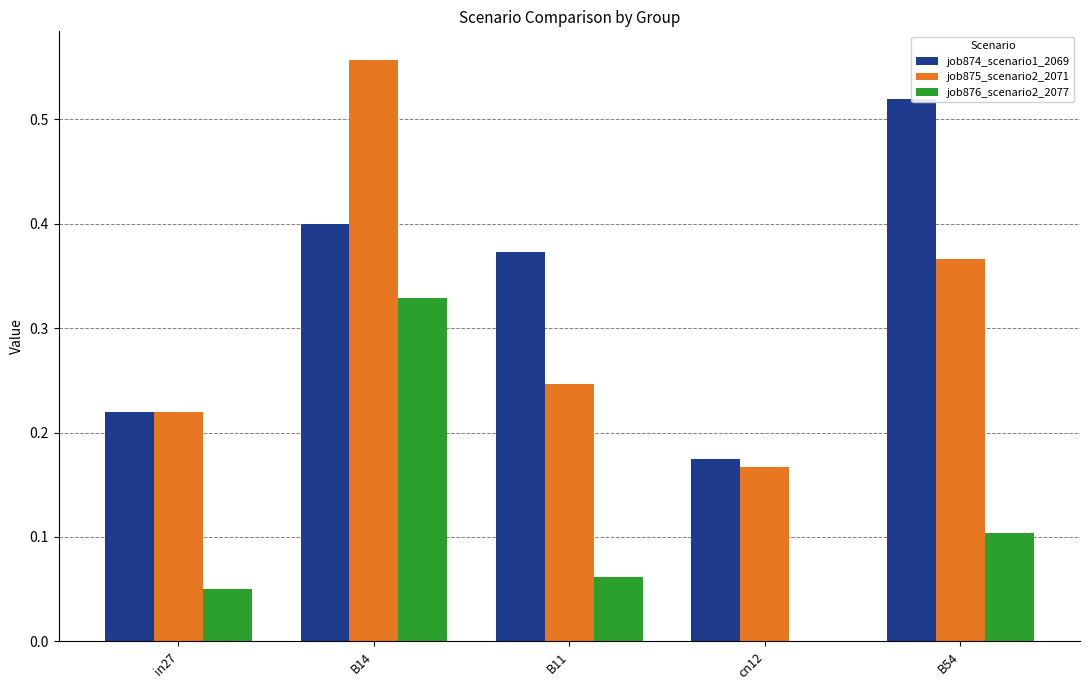

What is the difference between the highest and lowest values at B14?

0.2